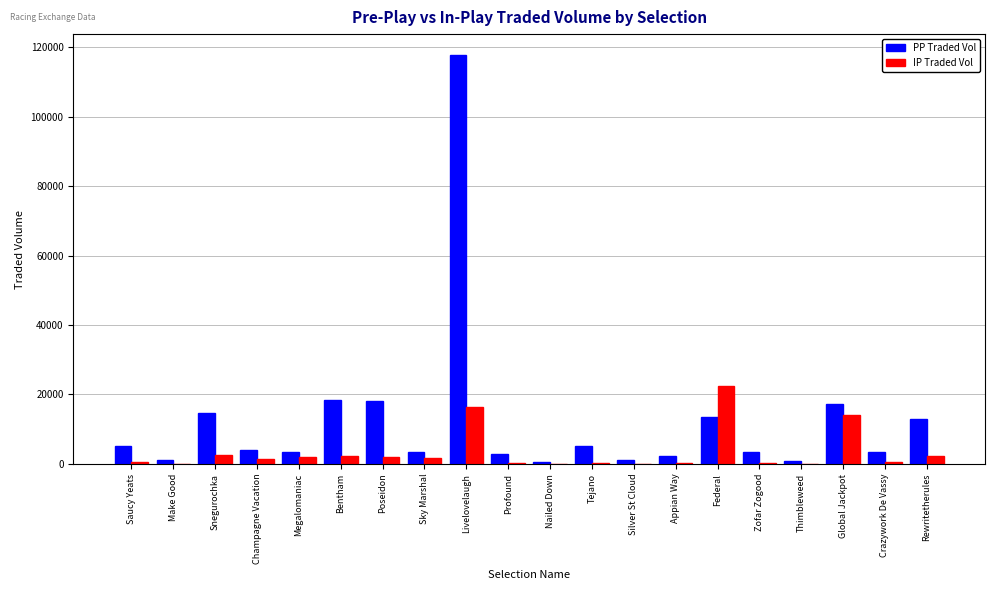

At which category is the sum across all series the highest?

Livelovelaugh